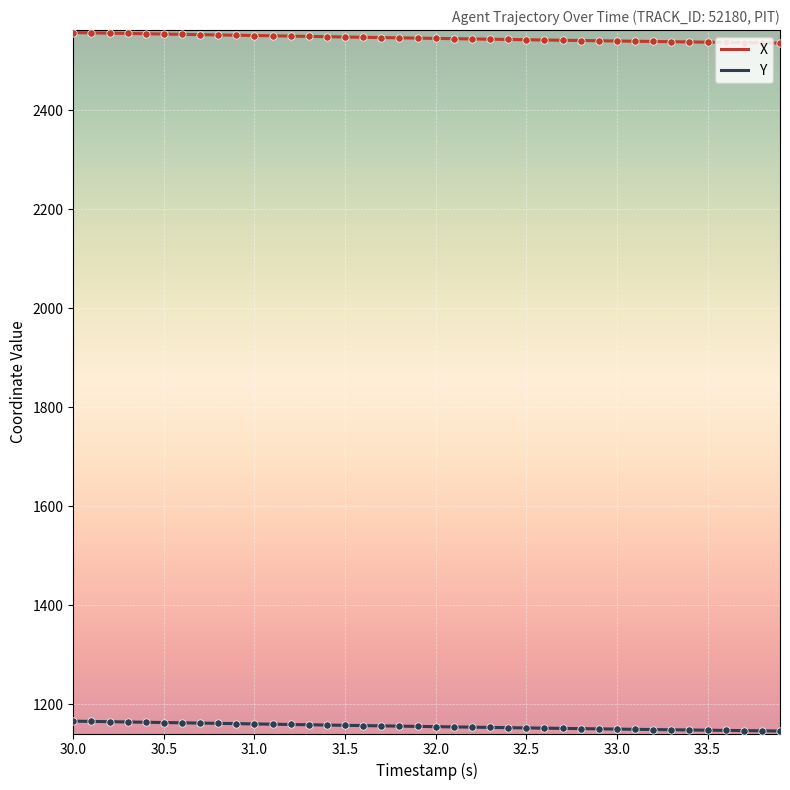

What are all the series names shown in the legend?

X, Y